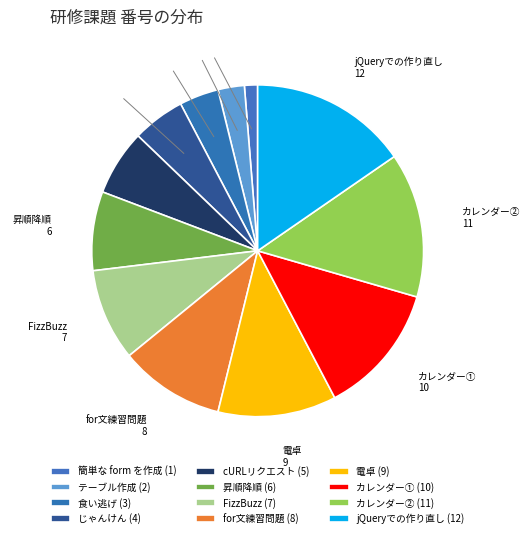

Combined, do カレンダー① and for文練習問題 account for over 50%?

No